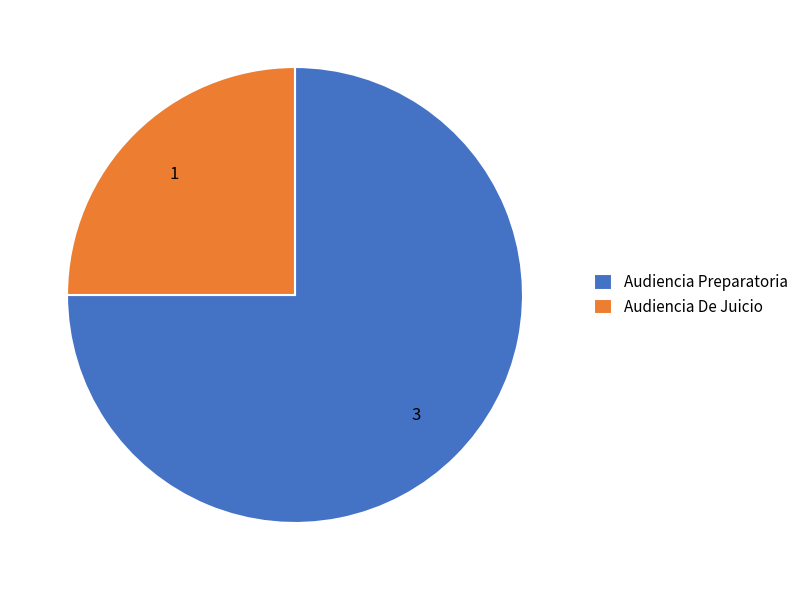

What is the largest slice in the pie chart?

Audiencia Preparatoria